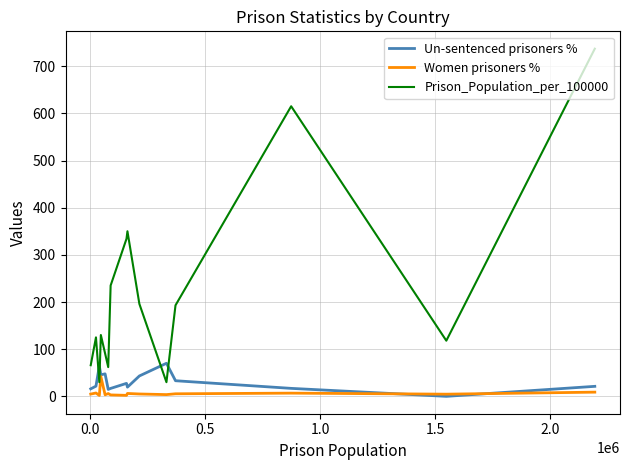

What is the greatest value displayed?

737.0